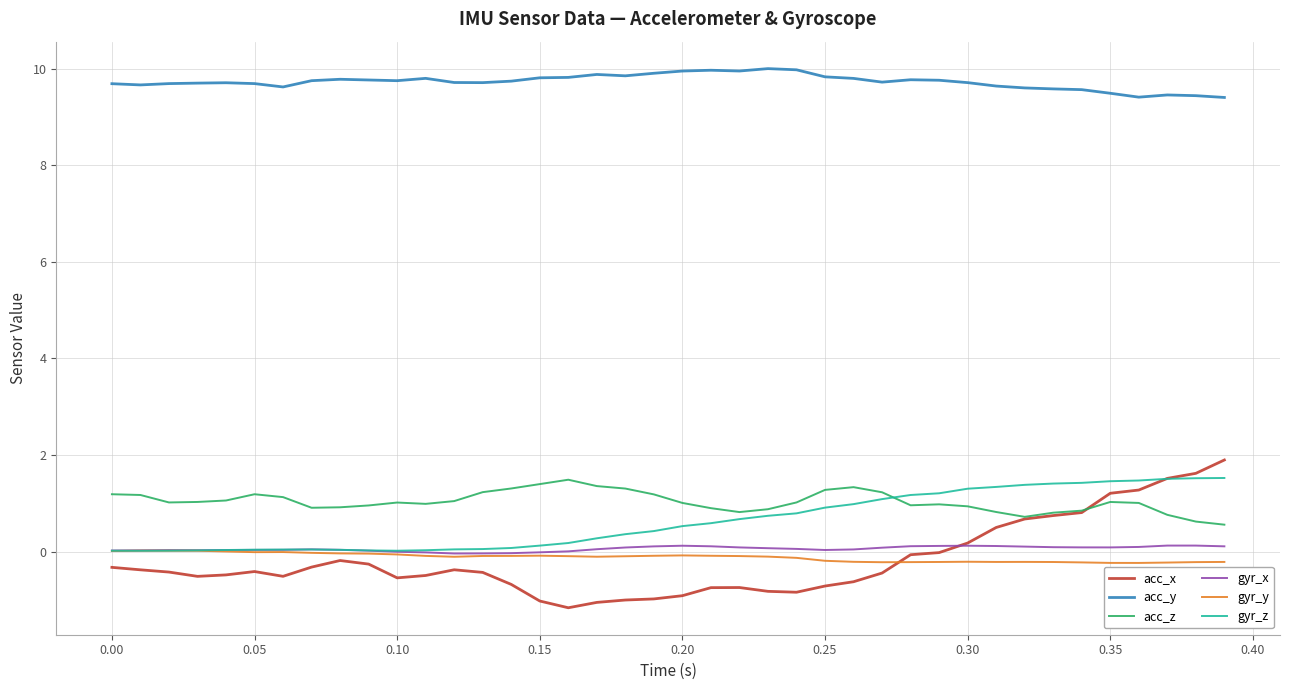

Does the chart display data point markers on the line(s)?

No